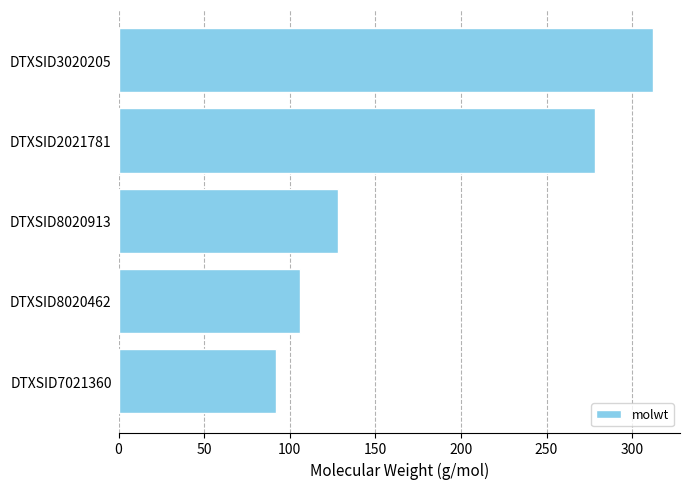

The chart shows a value of 27.2 at DTXSID8020913. True or false?

False